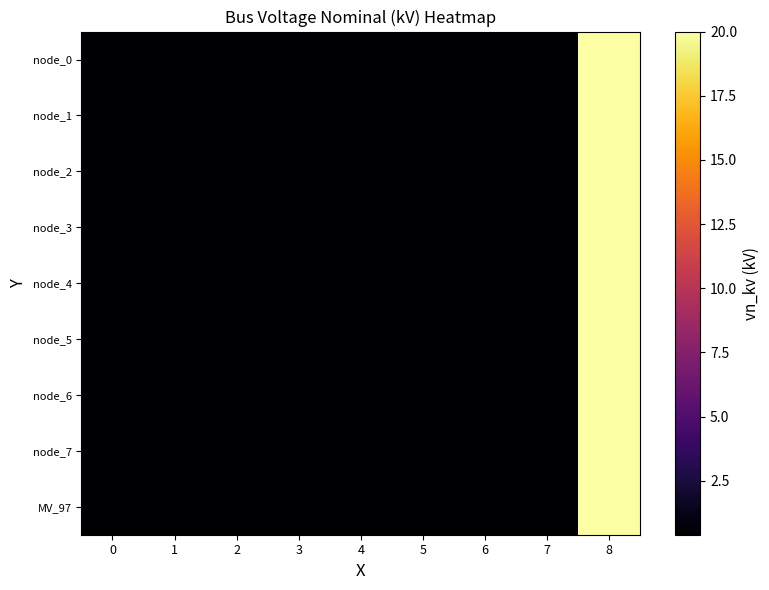

Which series has the widest spread of values?

node_0